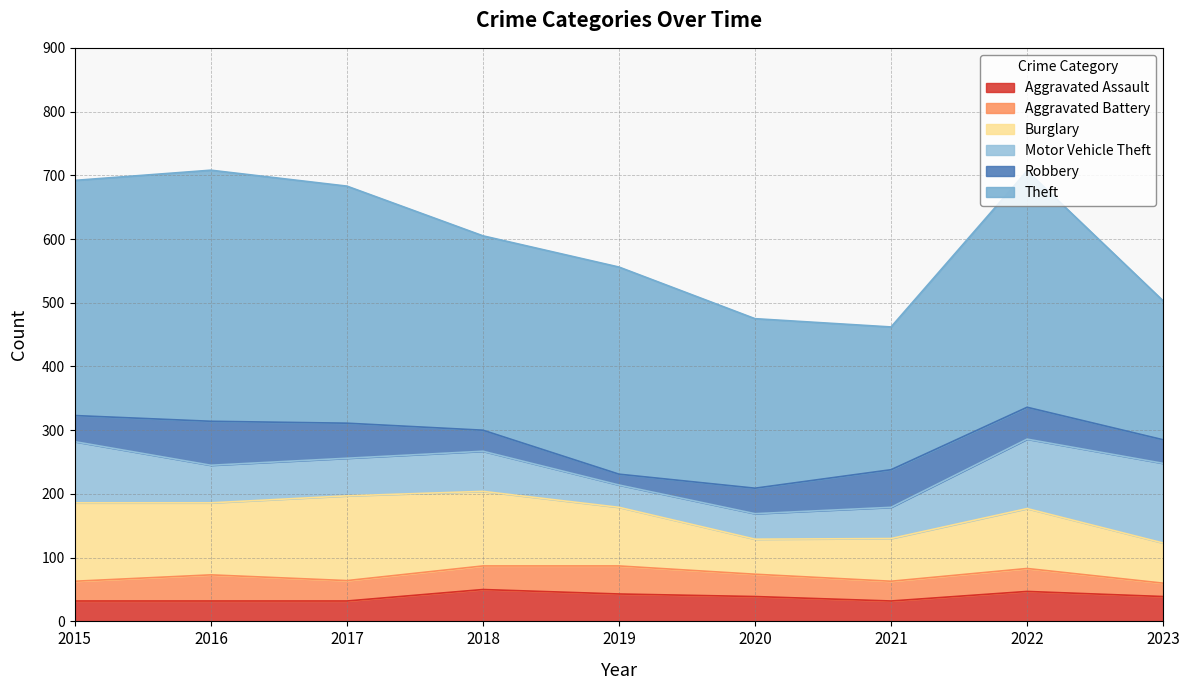

What is the sum of all Motor Vehicle Theft values?

635